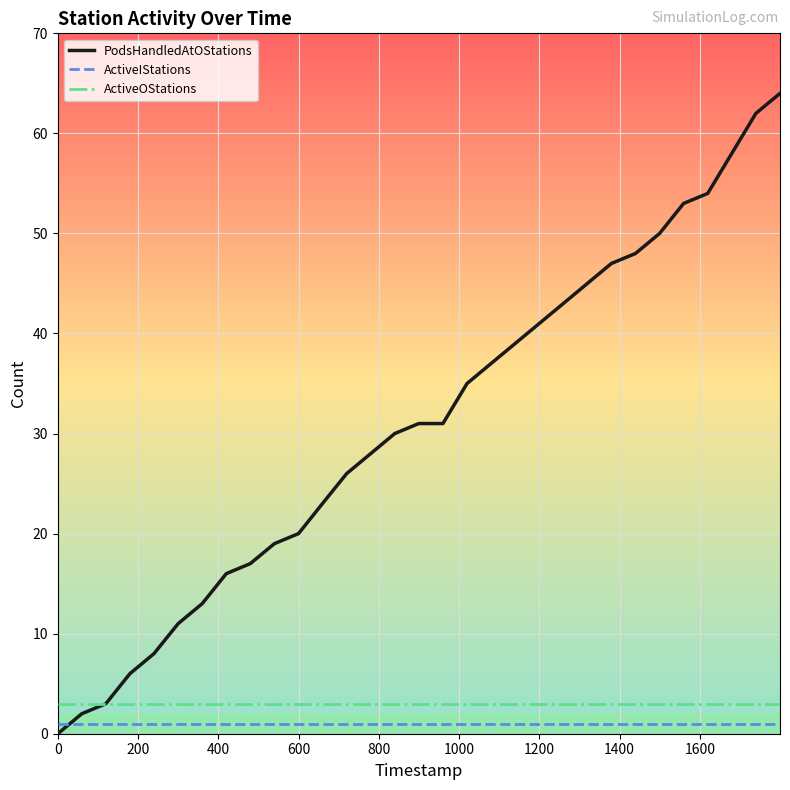

How many intersections are there between ActiveIStations and PodsHandledAtOStations?

1